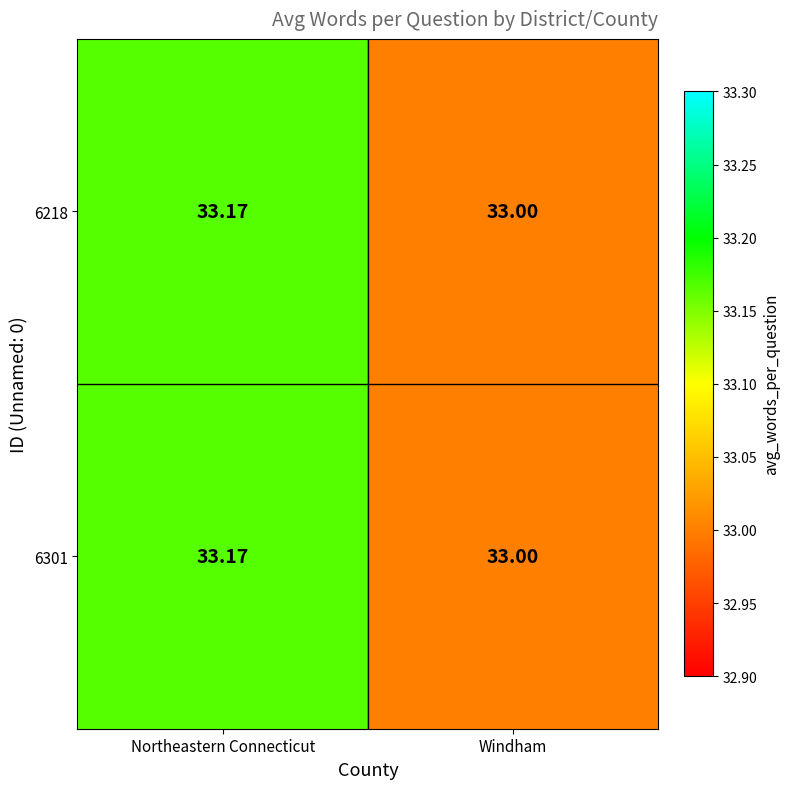

What is the greatest value displayed?

33.2